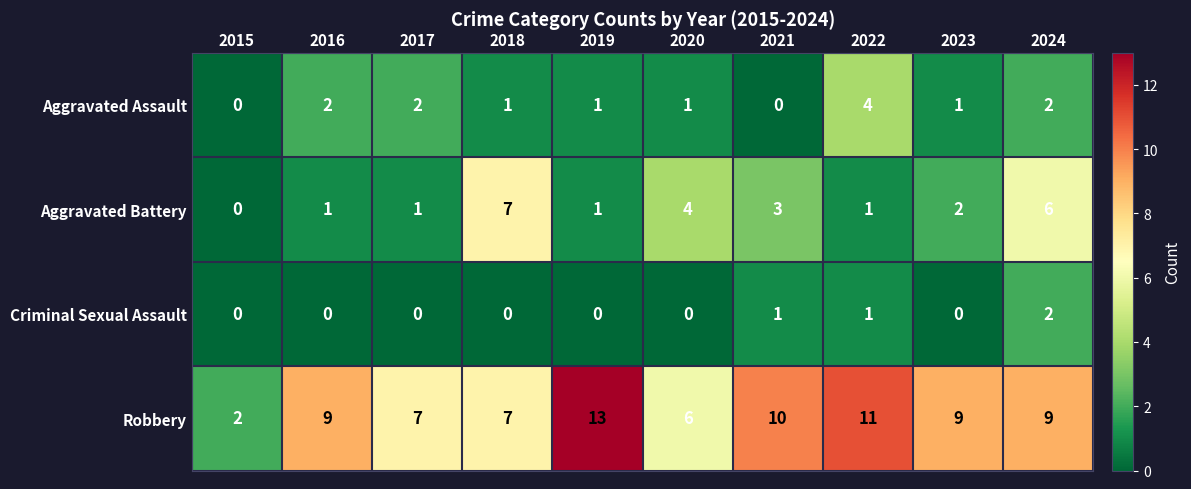

Which category has the lowest value in the Robbery series?

2015